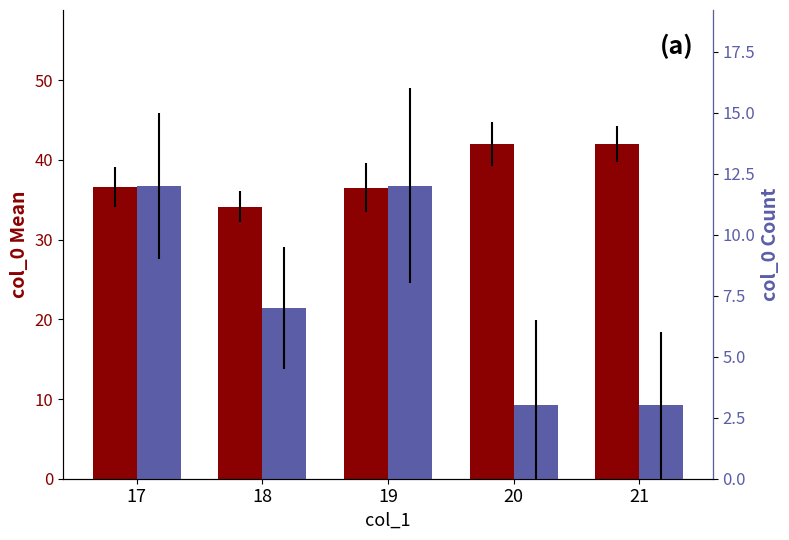

What is the maximum value shown in the chart?

42.0